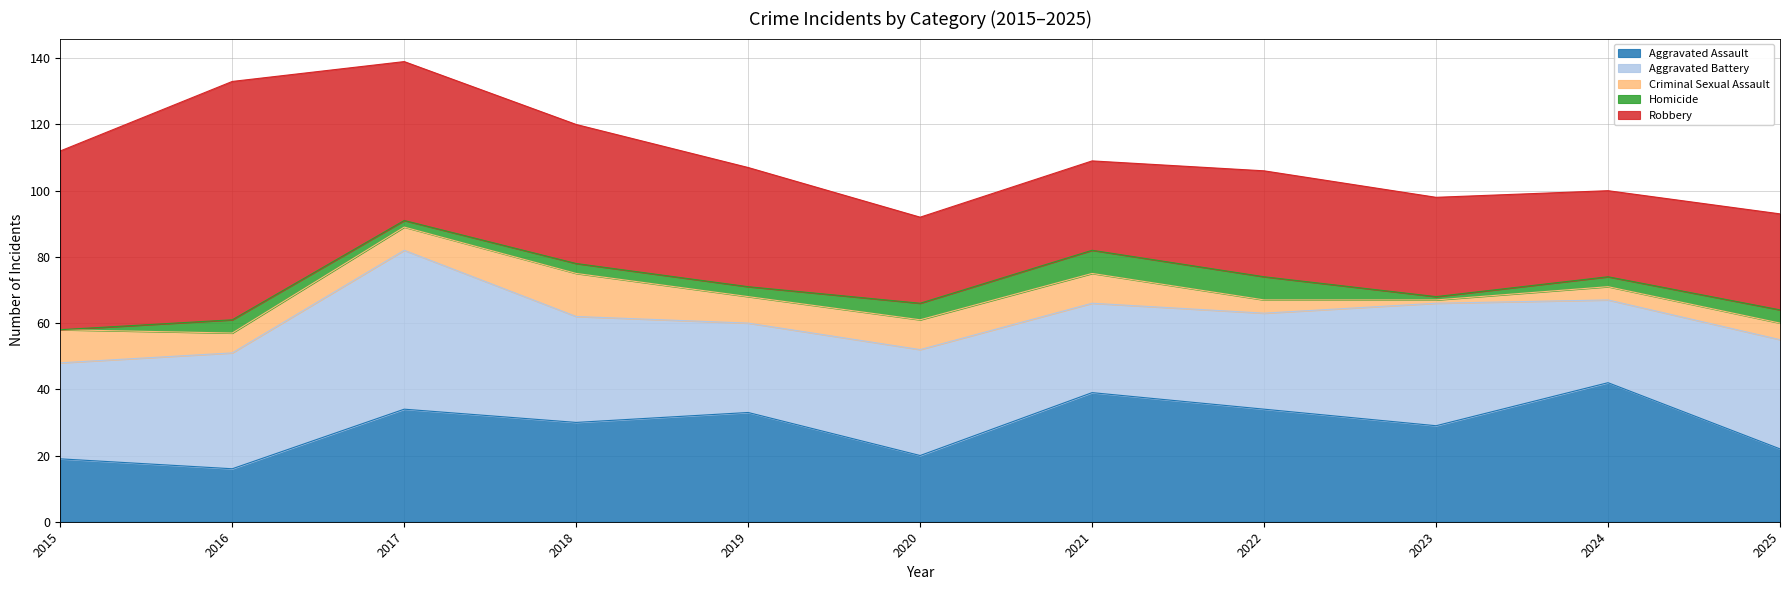

True or false: Criminal Sexual Assault has more than 1 interior local peaks.

False